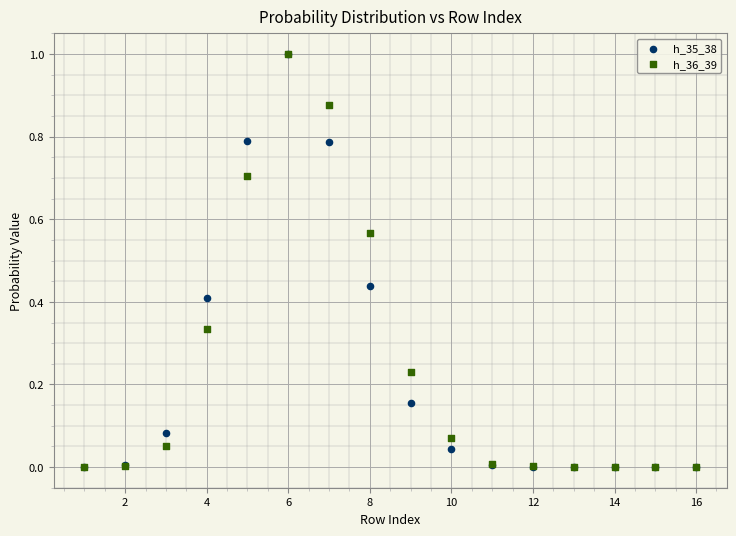

What are all the series names shown in the legend?

h_35_38, h_36_39